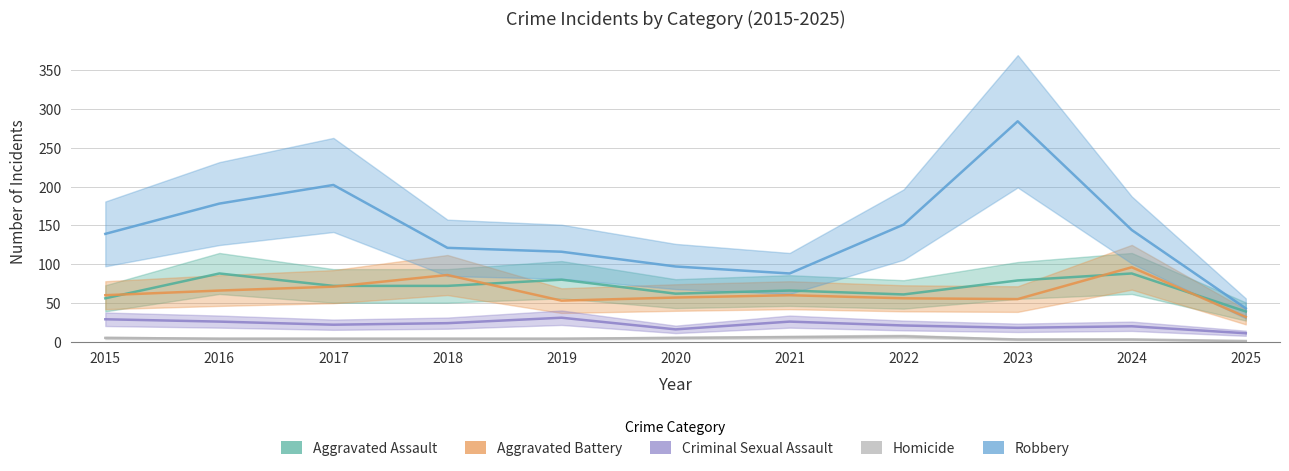

In Aggravated Battery, how many points are higher than both neighbors (excluding endpoints)?

3